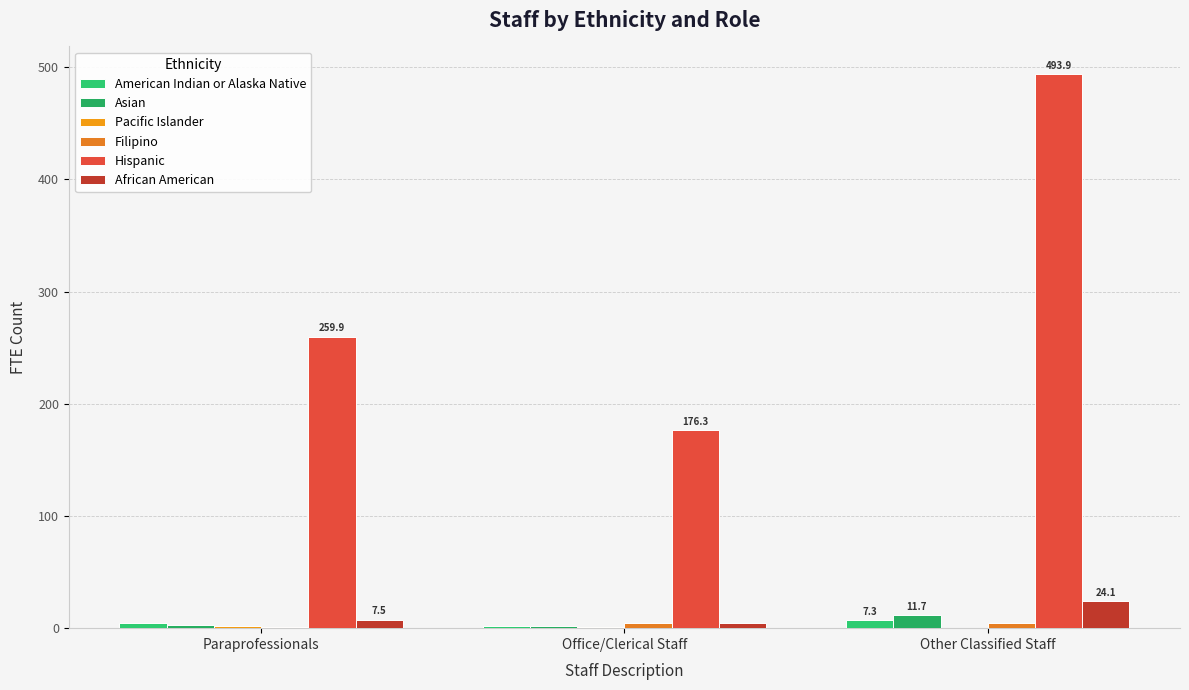

At which category does the chart reach its minimum across all series?

Other Classified Staff